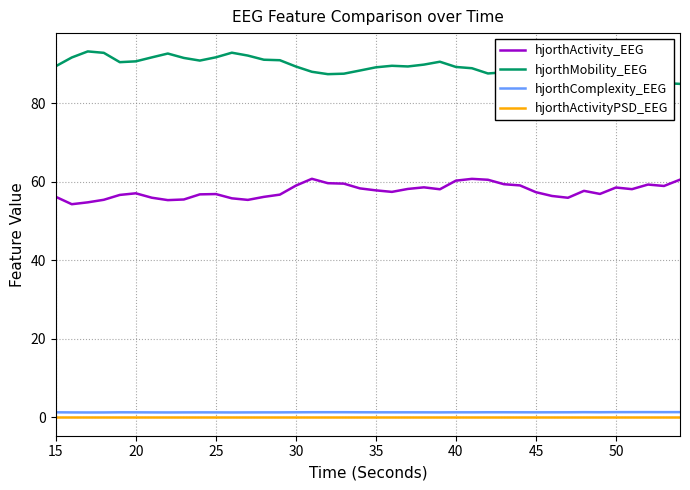

How many interior local peaks does the hjorthComplexity_EEG series have?

9